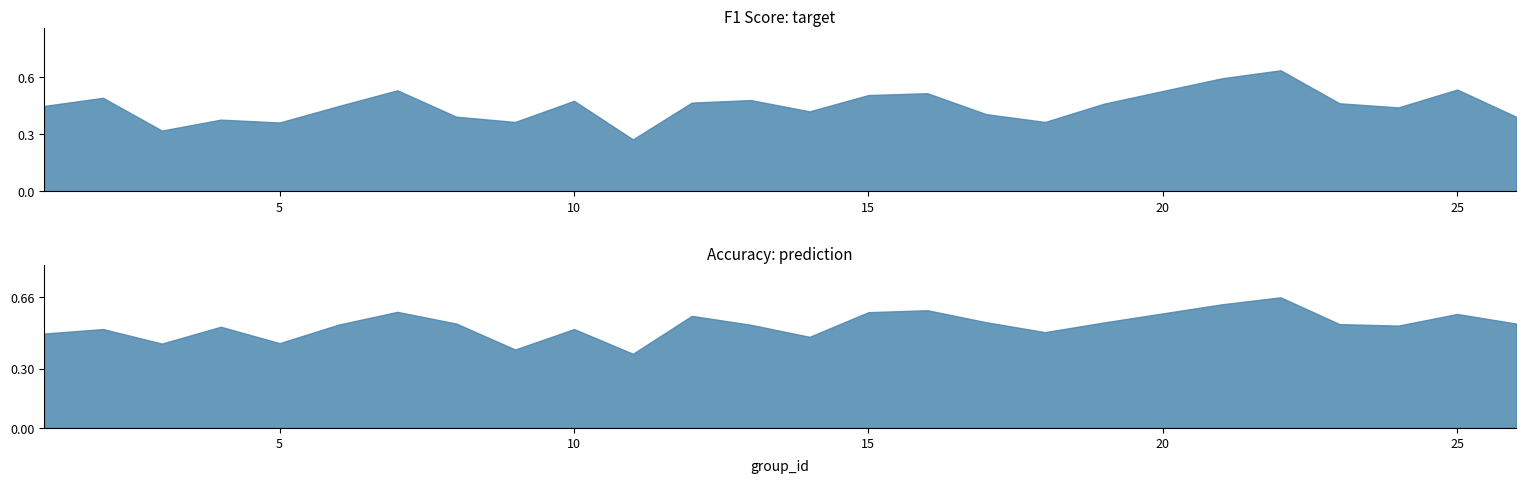

True or false: accuracy has a value of 0.3 at 24.

False